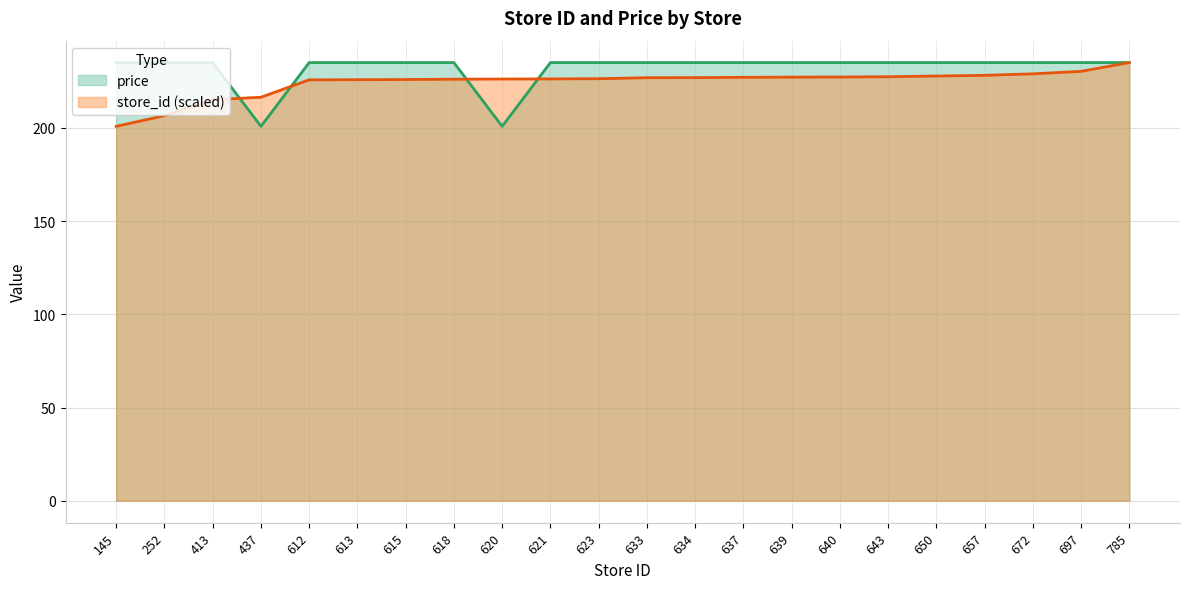

List the labels in order of price value, smallest first.

437, 620, 145, 252, 413, 612, 613, 615, 618, 621, 623, 633, 634, 637, 639, 640, 643, 650, 657, 672, 697, 785